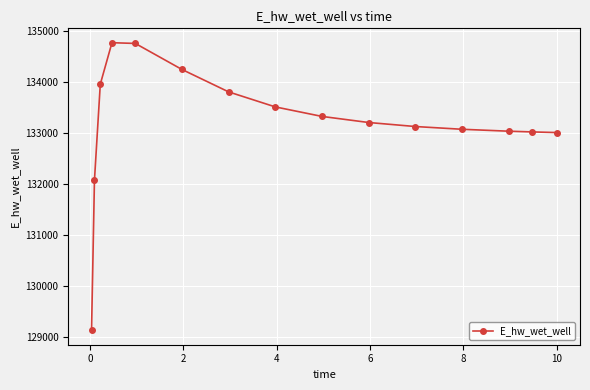

Is this an area chart (filled region under the line)?

No